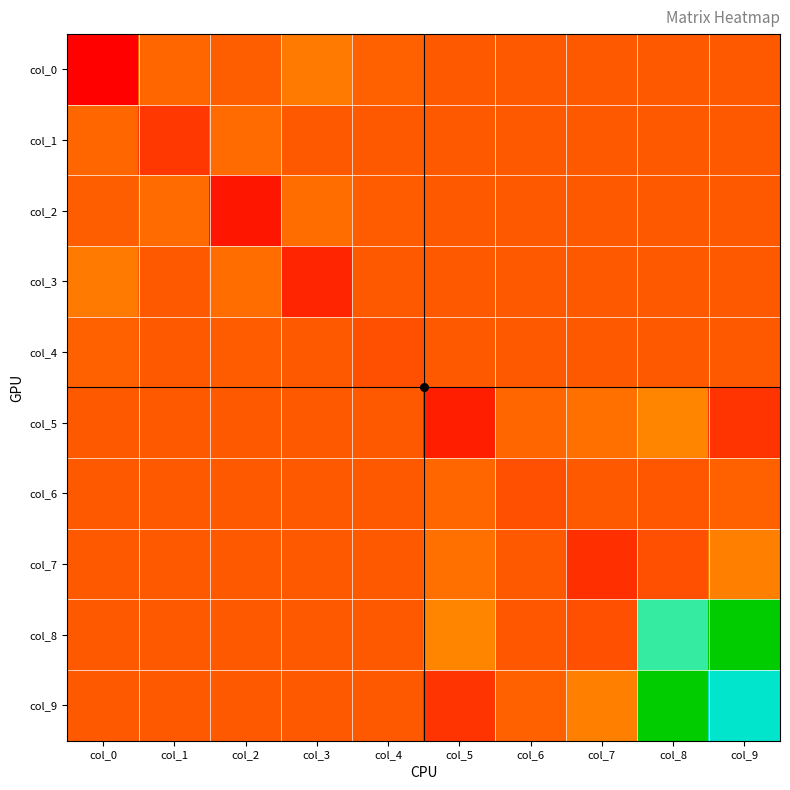

Reading right to left, what are all the values shown in this chart?

col_0: col_9=0.0	col_8=0.0	col_7=0.0	col_6=0.0	col_5=0.0	col_4=-0.2	col_3=-0.8	col_2=-0.1	col_1=-0.3	col_0=2.1
col_1: col_9=0.0	col_8=0.0	col_7=0.0	col_6=0.0	col_5=0.0	col_4=0.0	col_3=-0.0	col_2=-0.4	col_1=0.8	col_0=-0.3
col_2: col_9=0.0	col_8=0.0	col_7=0.0	col_6=0.0	col_5=0.0	col_4=-0.1	col_3=-0.5	col_2=1.6	col_1=-0.4	col_0=-0.1
col_3: col_9=0.0	col_8=0.0	col_7=0.0	col_6=0.0	col_5=0.0	col_4=-0.0	col_3=1.2	col_2=-0.5	col_1=-0.0	col_0=-0.8
col_4: col_9=0.0	col_8=0.0	col_7=0.0	col_6=0.0	col_5=0.0	col_4=0.2	col_3=-0.0	col_2=-0.1	col_1=0.0	col_0=-0.2
col_5: col_9=0.9	col_8=-1.1	col_7=-0.5	col_6=-0.3	col_5=3.1	col_4=0.0	col_3=0.0	col_2=0.0	col_1=0.0	col_0=0.0
col_6: col_9=-0.2	col_8=0.0	col_7=-0.0	col_6=0.2	col_5=-0.3	col_4=0.0	col_3=0.0	col_2=0.0	col_1=0.0	col_0=0.0
col_7: col_9=-1.0	col_8=0.2	col_7=1.0	col_6=-0.0	col_5=-0.5	col_4=0.0	col_3=0.0	col_2=0.0	col_1=0.0	col_0=0.0
col_8: col_9=-14.8	col_8=15.1	col_7=0.2	col_6=0.0	col_5=-1.1	col_4=0.0	col_3=0.0	col_2=0.0	col_1=0.0	col_0=0.0
col_9: col_9=16.1	col_8=-14.8	col_7=-1.0	col_6=-0.2	col_5=0.9	col_4=0.0	col_3=0.0	col_2=0.0	col_1=0.0	col_0=0.0